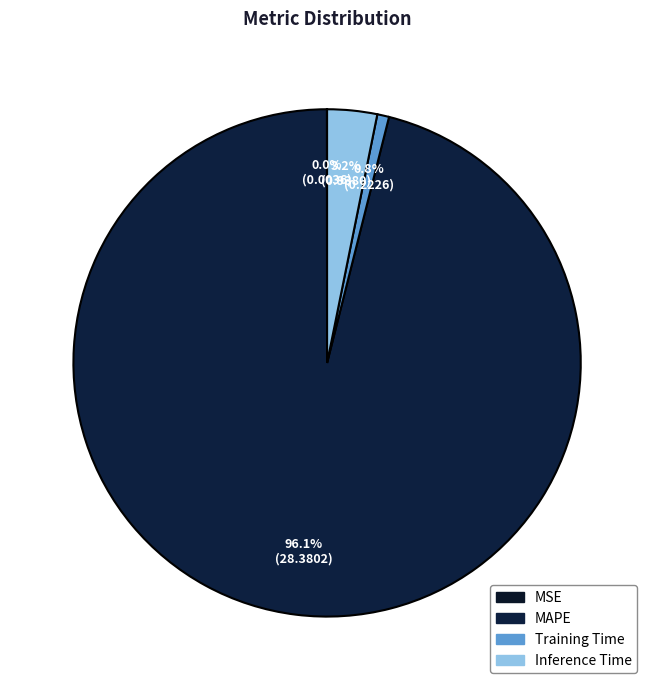

Is there any slice that represents more than half of the pie?

Yes